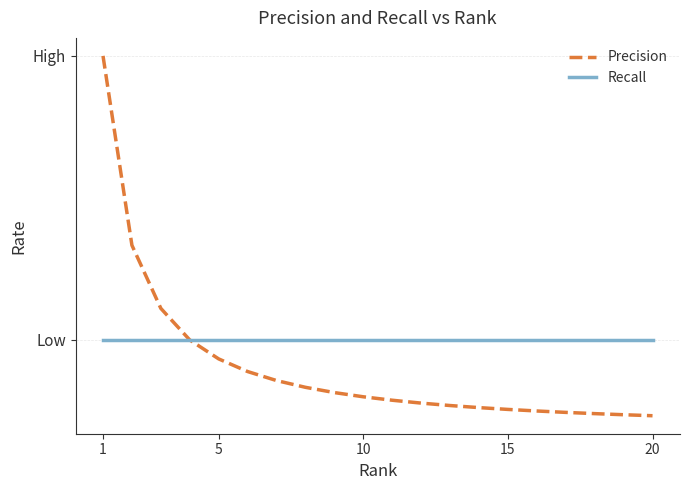

Is this an area chart (filled region under the line)?

No